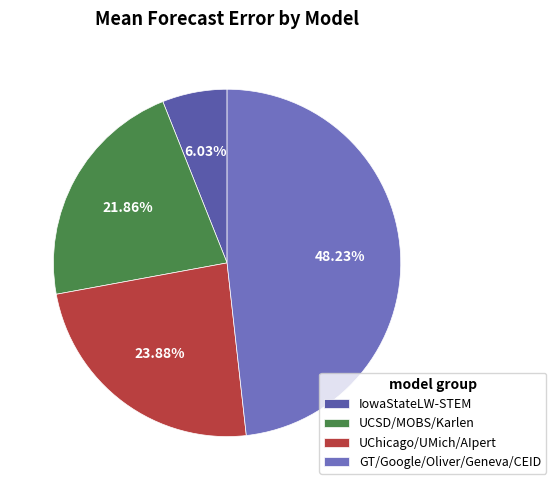

Count the number of slices in the pie.

4